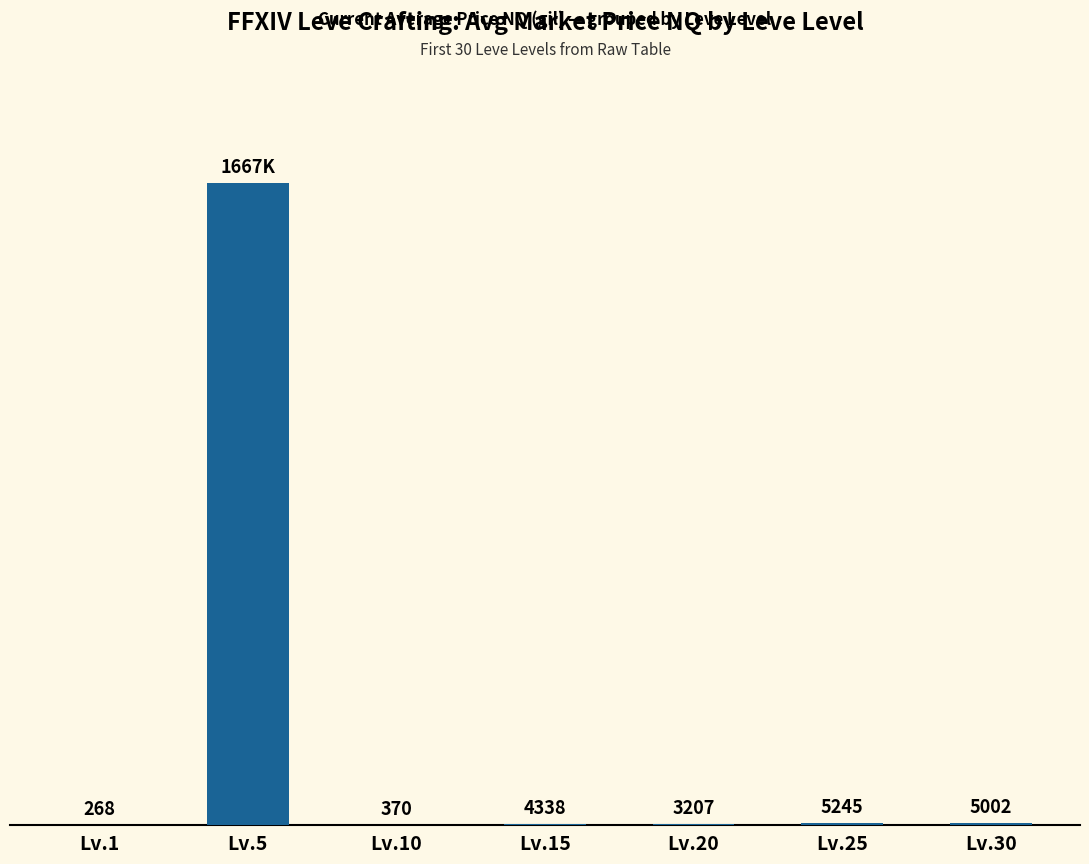

At which category does the chart reach its minimum across all series?

Lv.1